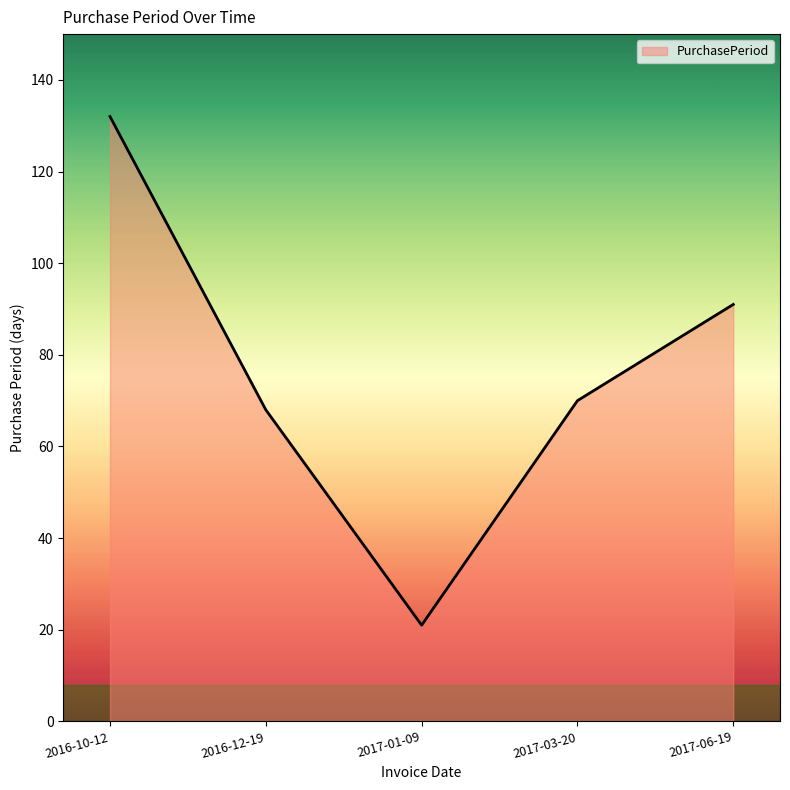

Which category has the lowest value across all series?

2017-01-09